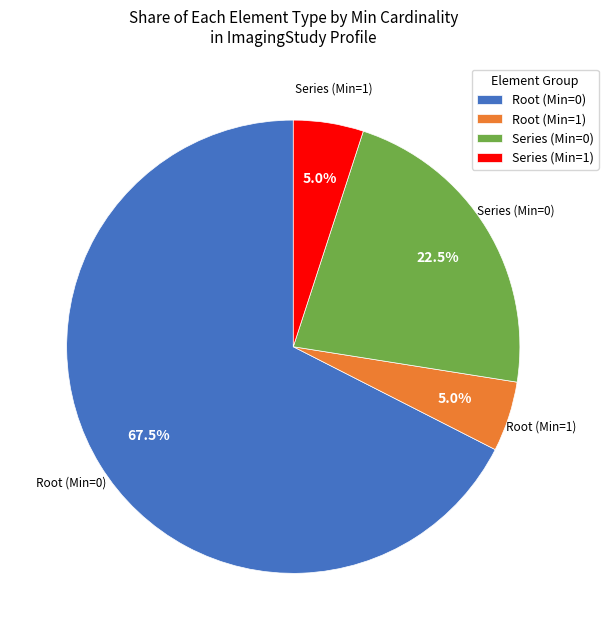

How many segments does this pie chart have?

4